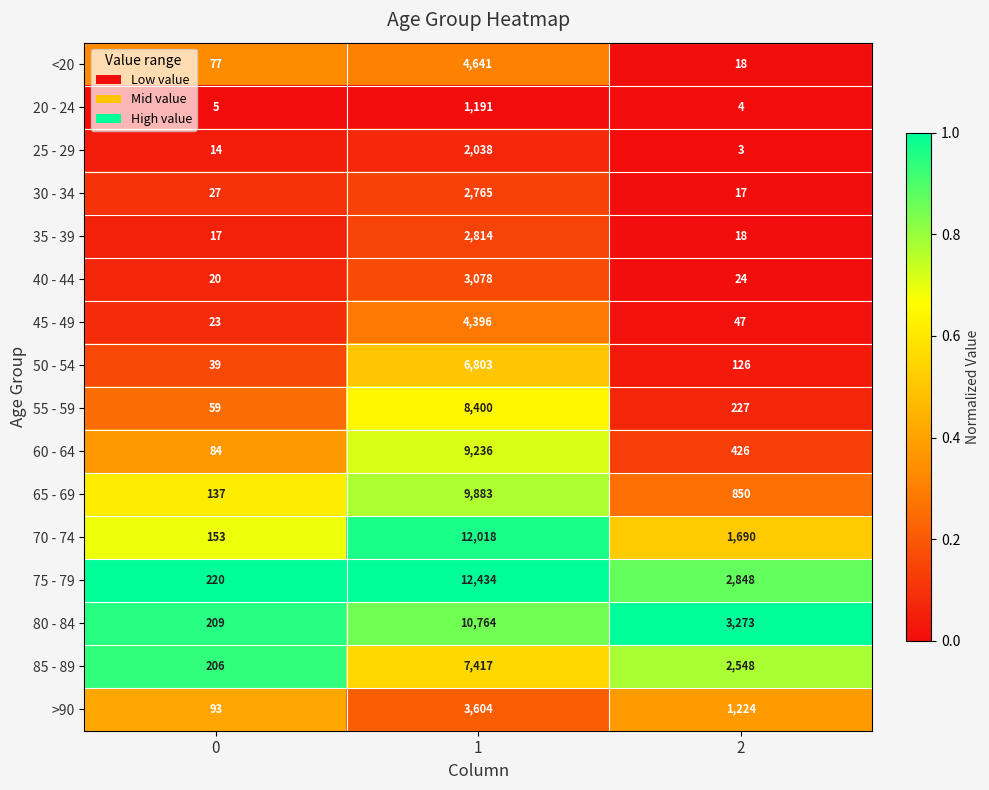

What is the maximum value for 30 - 34?

2765